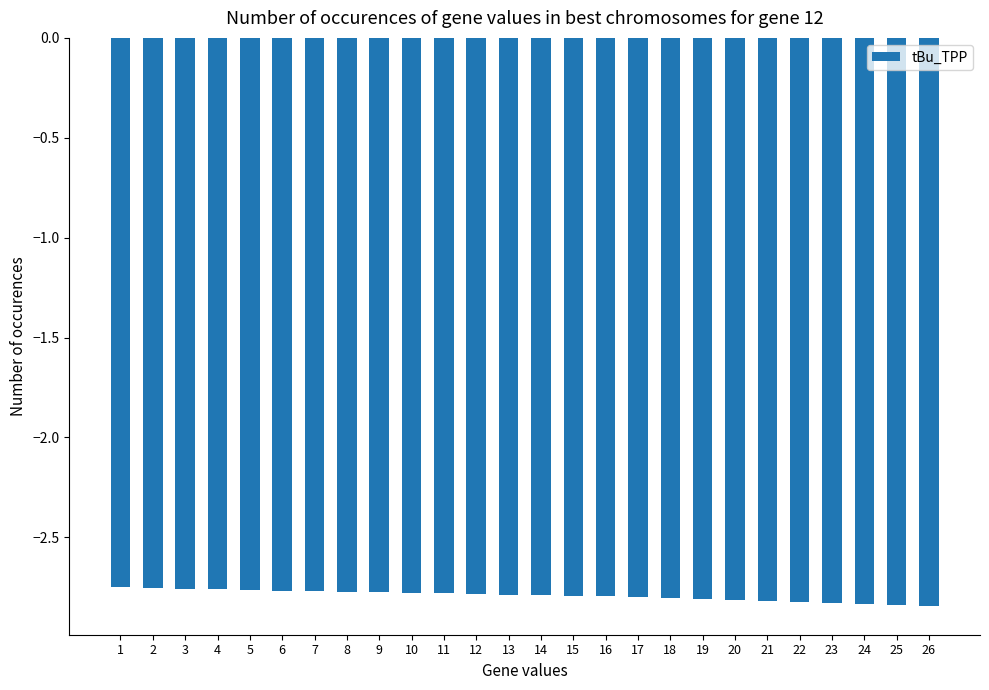

What is the sum of all values?

-72.6